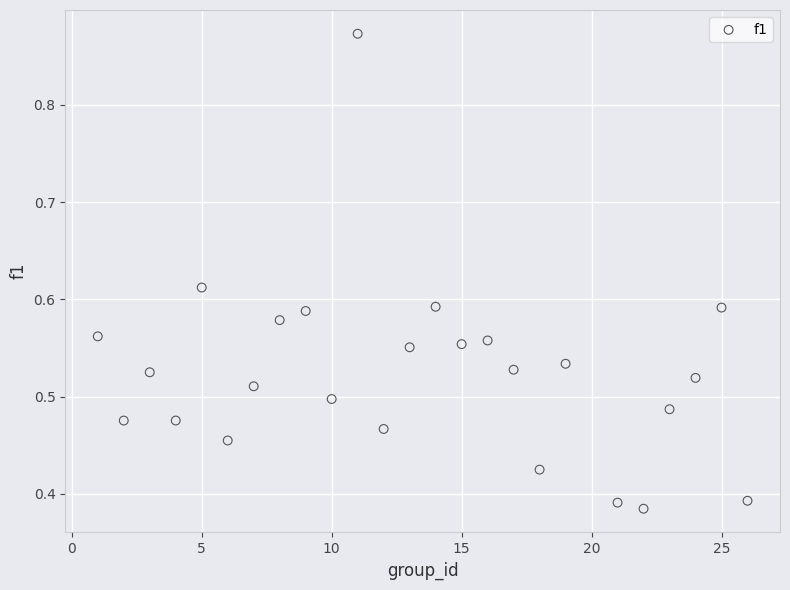

What is the range of X values (max minus min)?

25.0